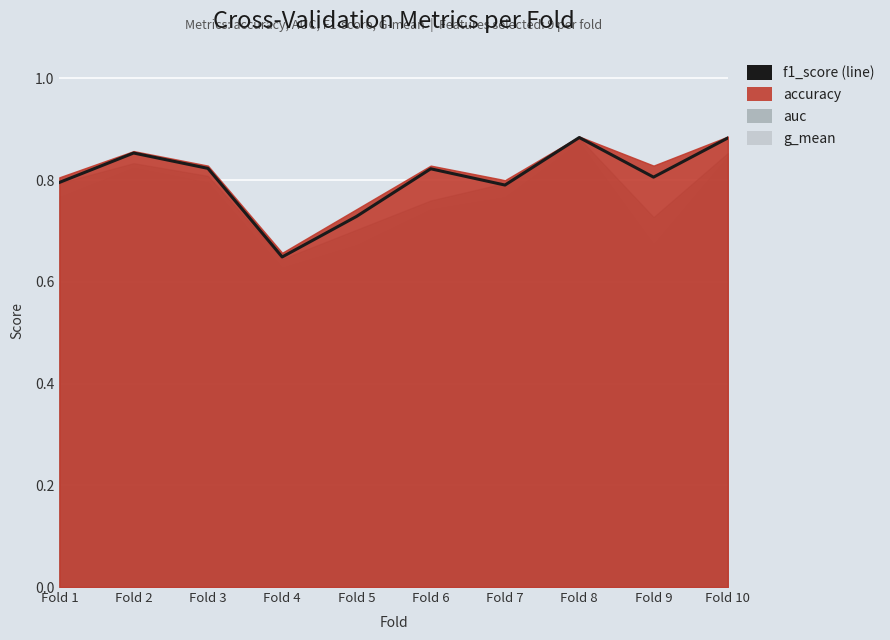

Where is the first local maximum?

Fold 2